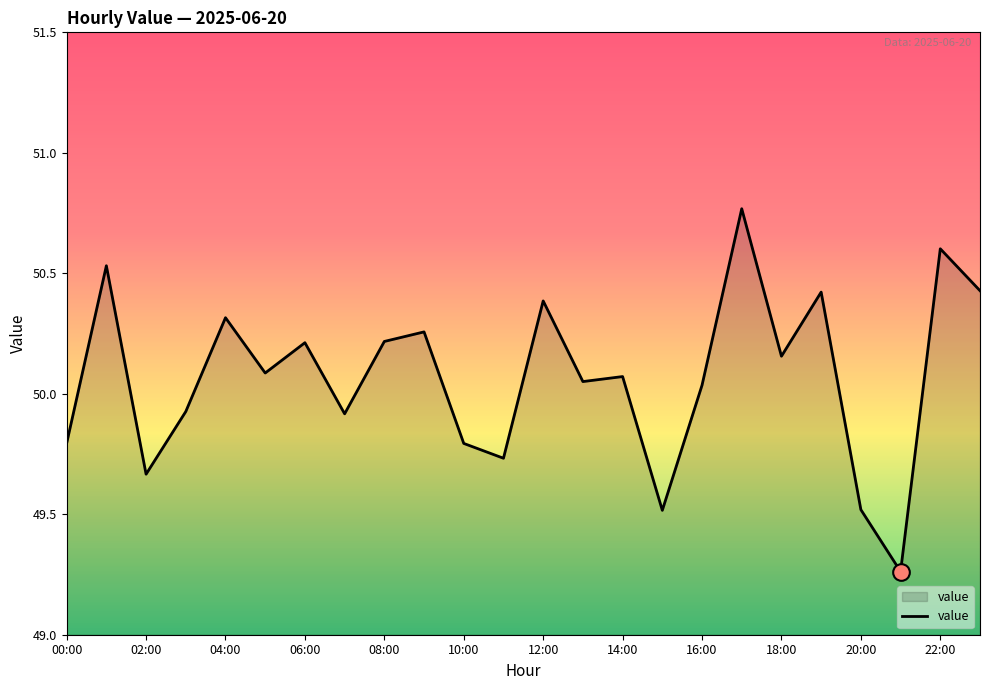

What is the difference between the maximum and minimum values?

1.5